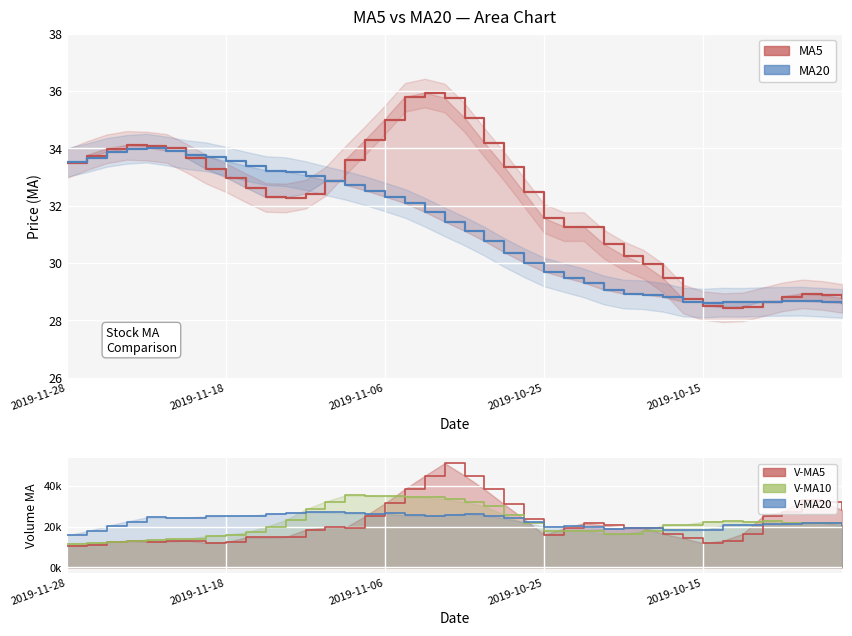

Reading left to right, extract all data points from this chart.

MA5: 33.5	33.7	34.0	34.1	34.1	34.0	33.7	33.3	33.0	32.6	32.3	32.3	32.4	32.8	33.6	34.3	35.0	35.8	35.9	35.8	35.1	34.2	33.4	32.5	31.6	31.3	31.3	30.7	30.3	30.0	29.5	28.7	28.5	28.4	28.5	28.6	28.8	28.9	28.9	28.8
MA20: 33.5	33.7	33.9	34.0	34.0	33.9	33.8	33.7	33.6	33.4	33.2	33.2	33.0	32.9	32.7	32.5	32.3	32.1	31.8	31.4	31.1	30.8	30.4	30.0	29.7	29.5	29.3	29.1	28.9	28.9	28.8	28.6	28.6	28.6	28.6	28.7	28.7	28.7	28.6	28.6